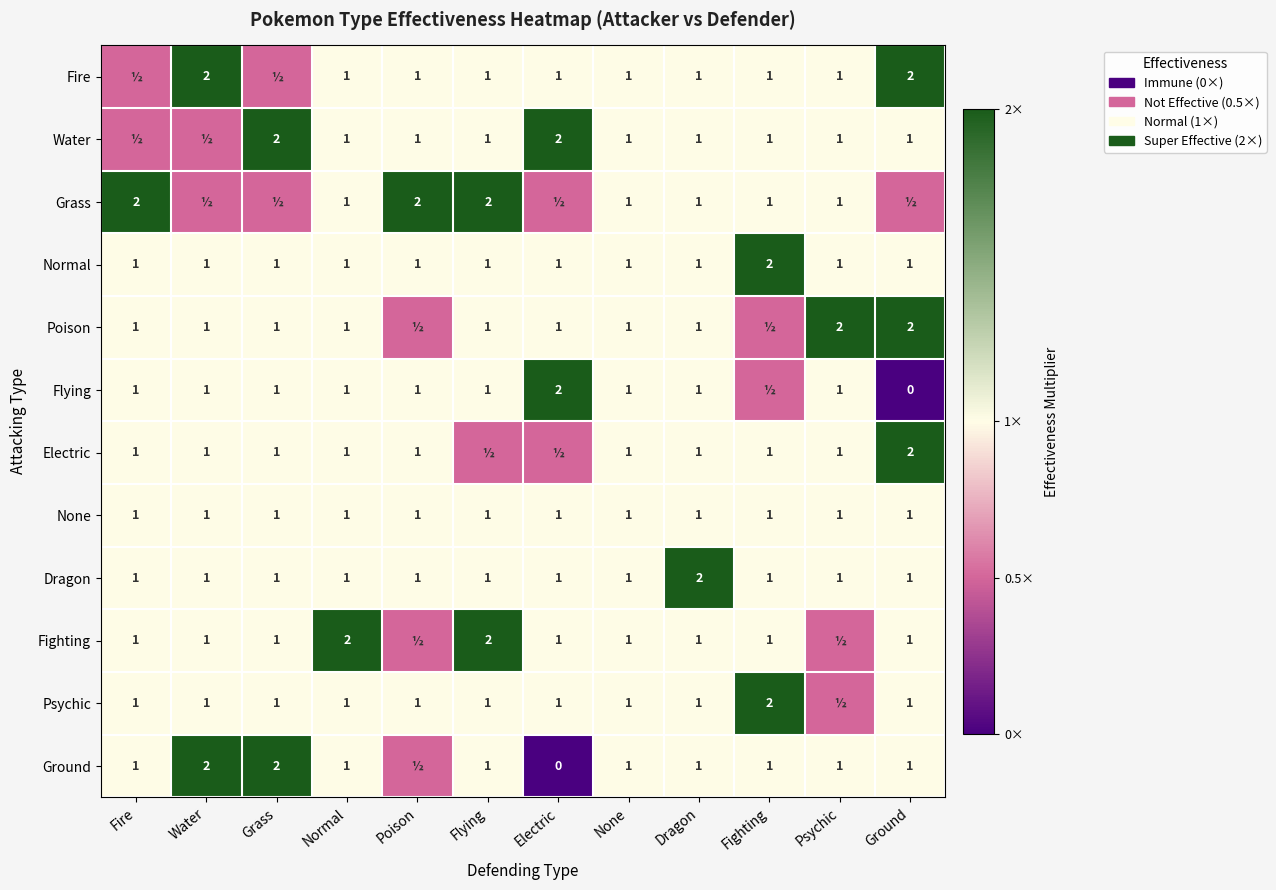

What is the difference between the Grass values at Poison and Psychic?

1.0